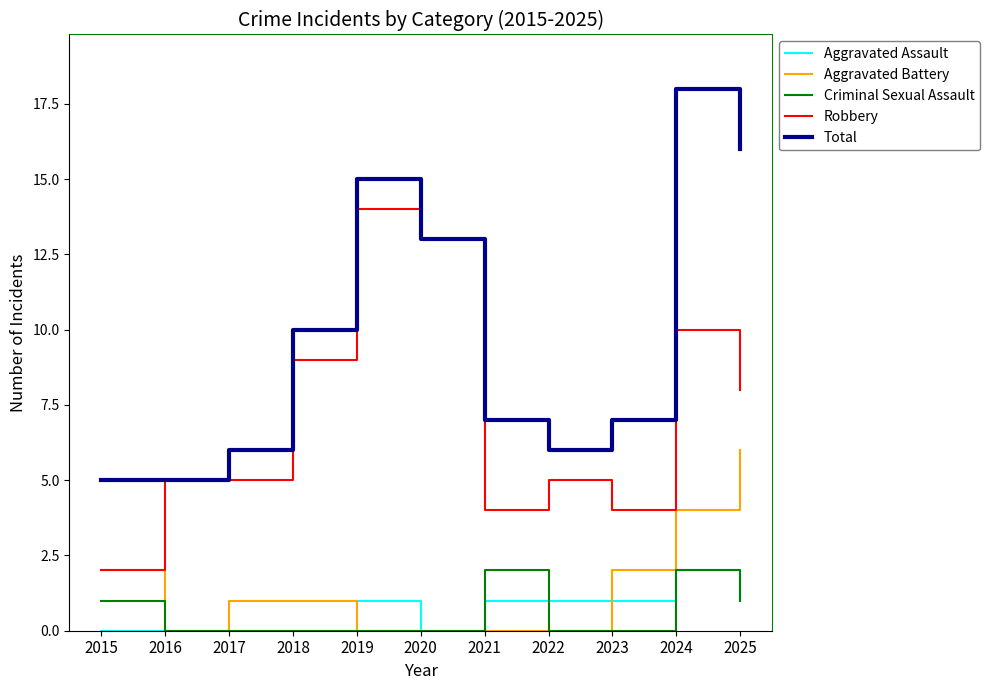

Where is Total nearest to the value 11?

2018